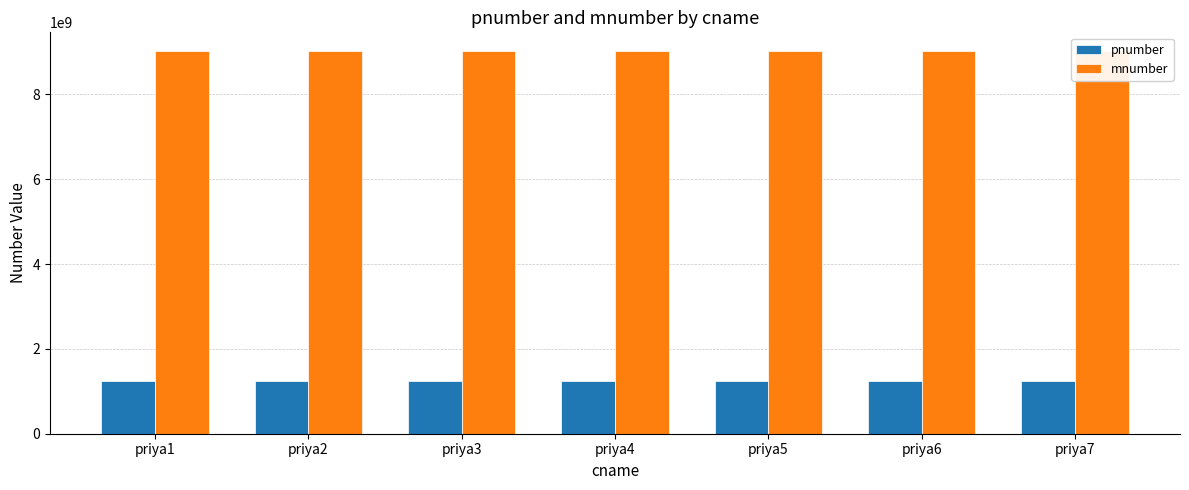

What is the difference between the highest and lowest values at priya5?

7777777788